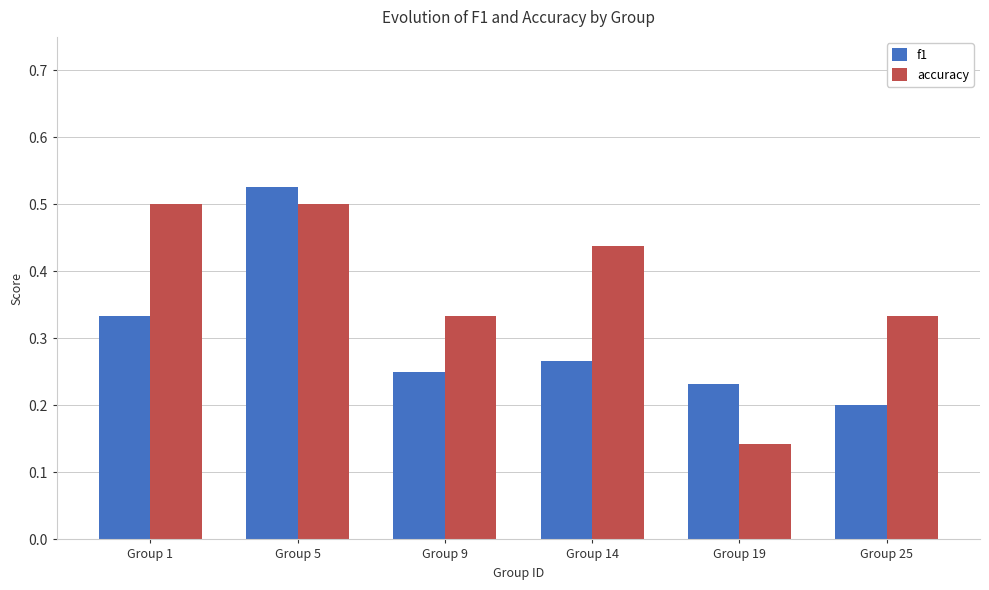

What is the sum of the accuracy values at Group 1 and Group 19?

0.6